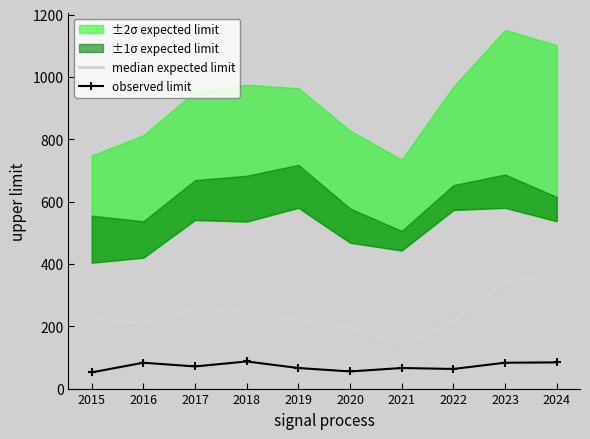

Is it true that median expected limit equals 259 at 2017?

True